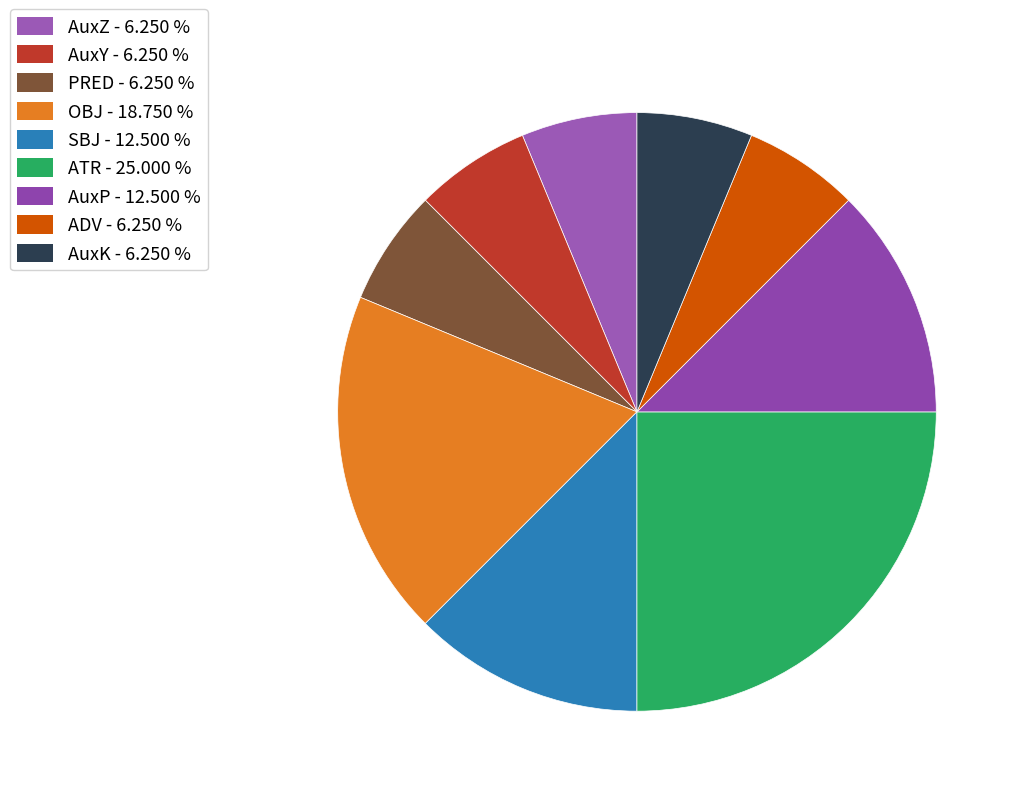

Rank the categories by value from highest to lowest.

ATR, OBJ, SBJ, AuxP, AuxZ, AuxY, PRED, ADV, AuxK